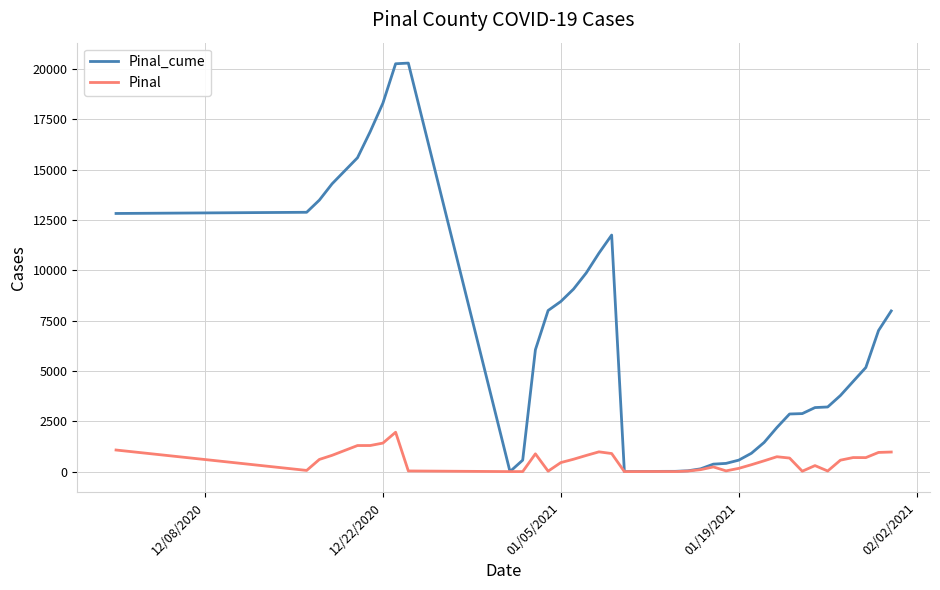

True or false: Pinal has more than 0 interior local peaks.

True